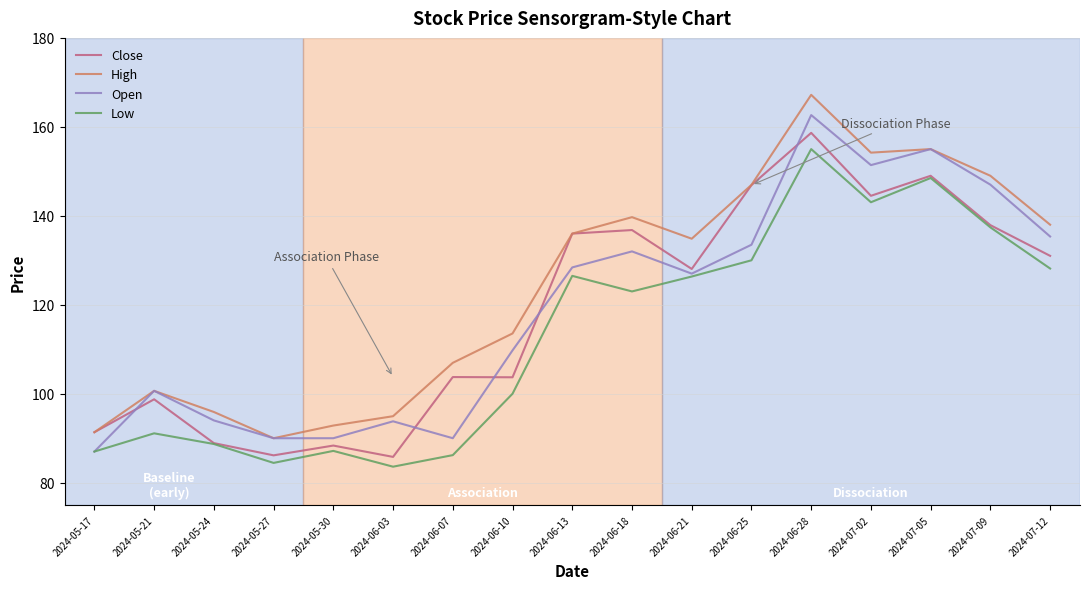

Which series has the largest total across all categories?

High